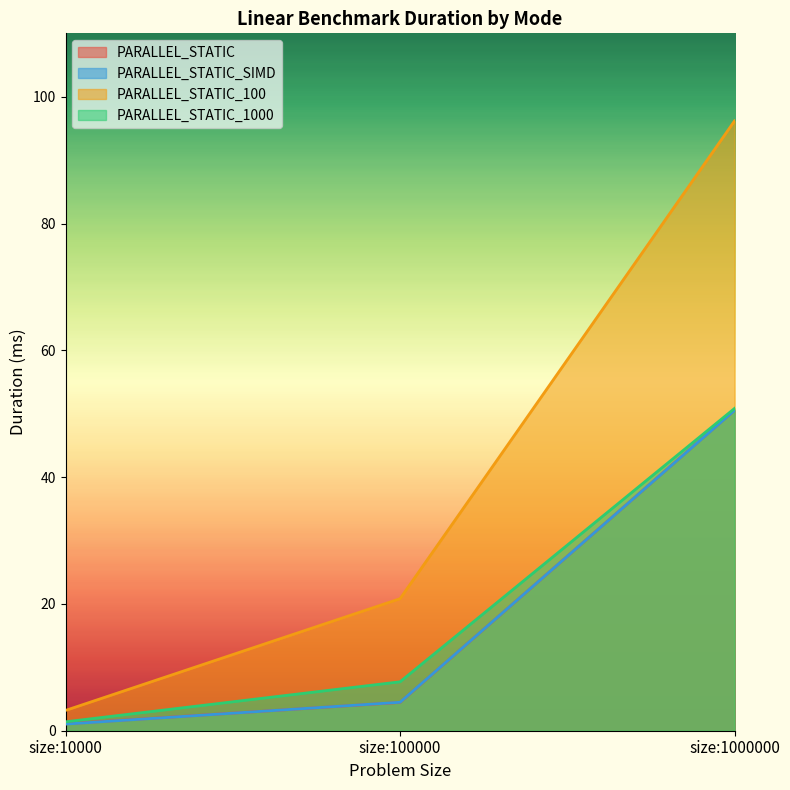

What is the maximum value shown in the chart?

96.2